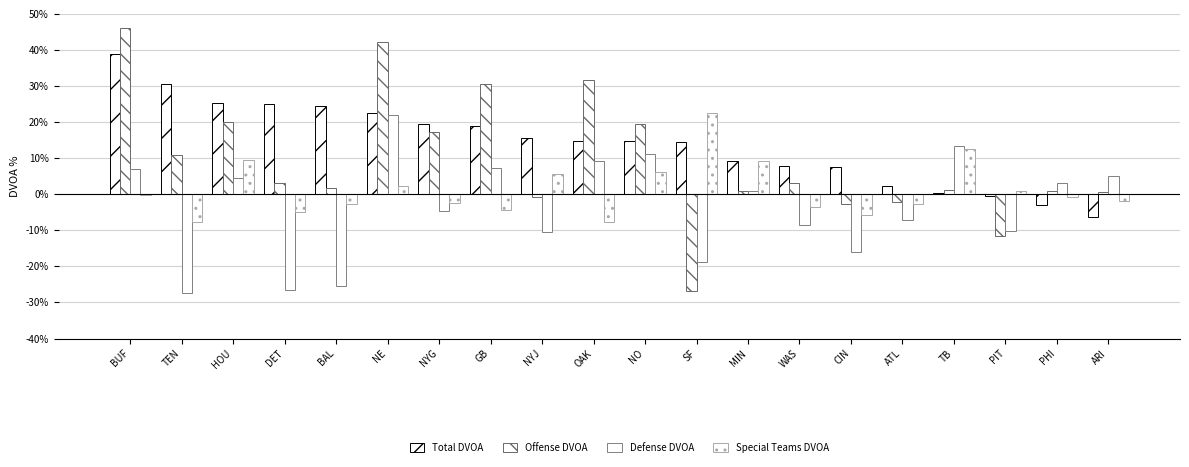

Are the bars grouped side by side (vs. stacked)?

Yes